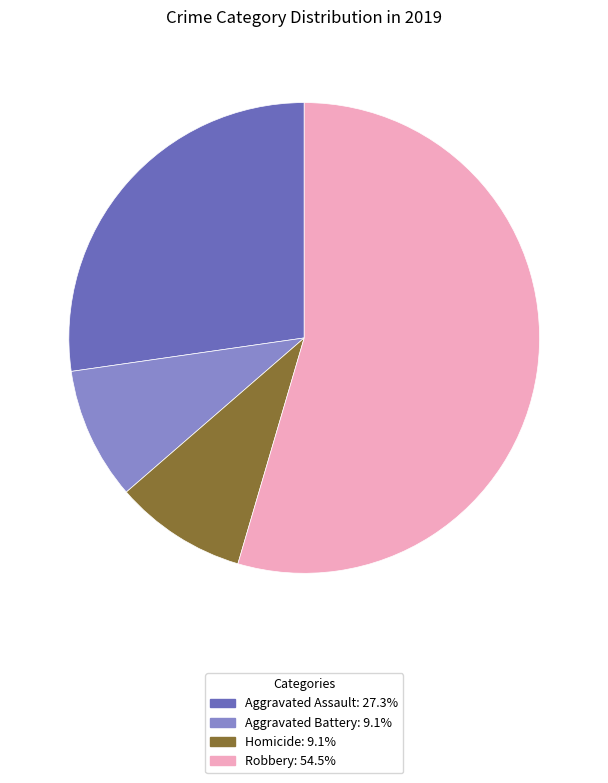

Is there a majority slice in this chart?

Yes